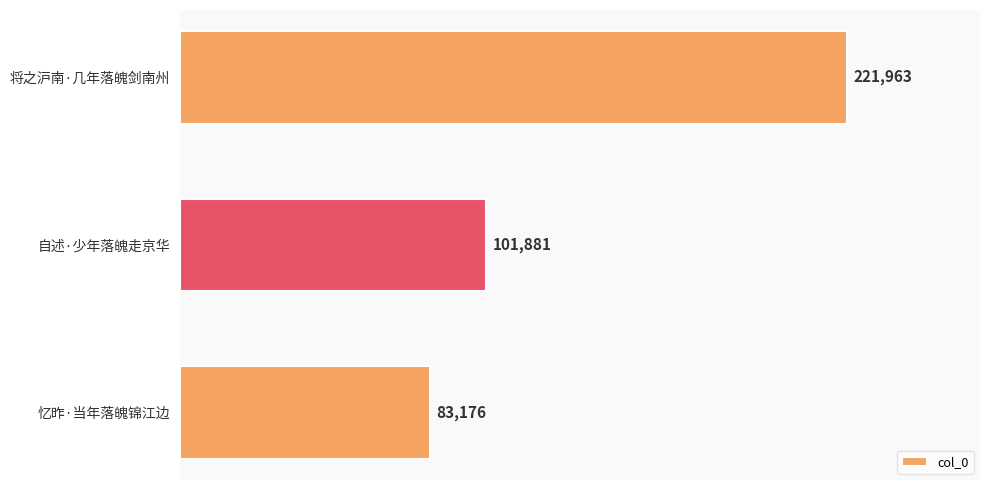

Does the chart contain any negative values?

No